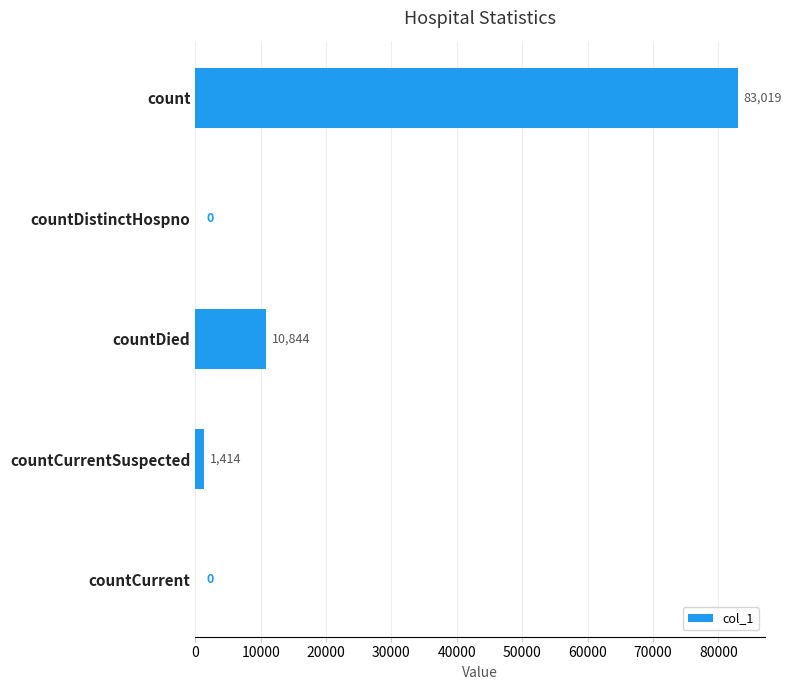

True or false: the data shows 17239 at countDied.

False